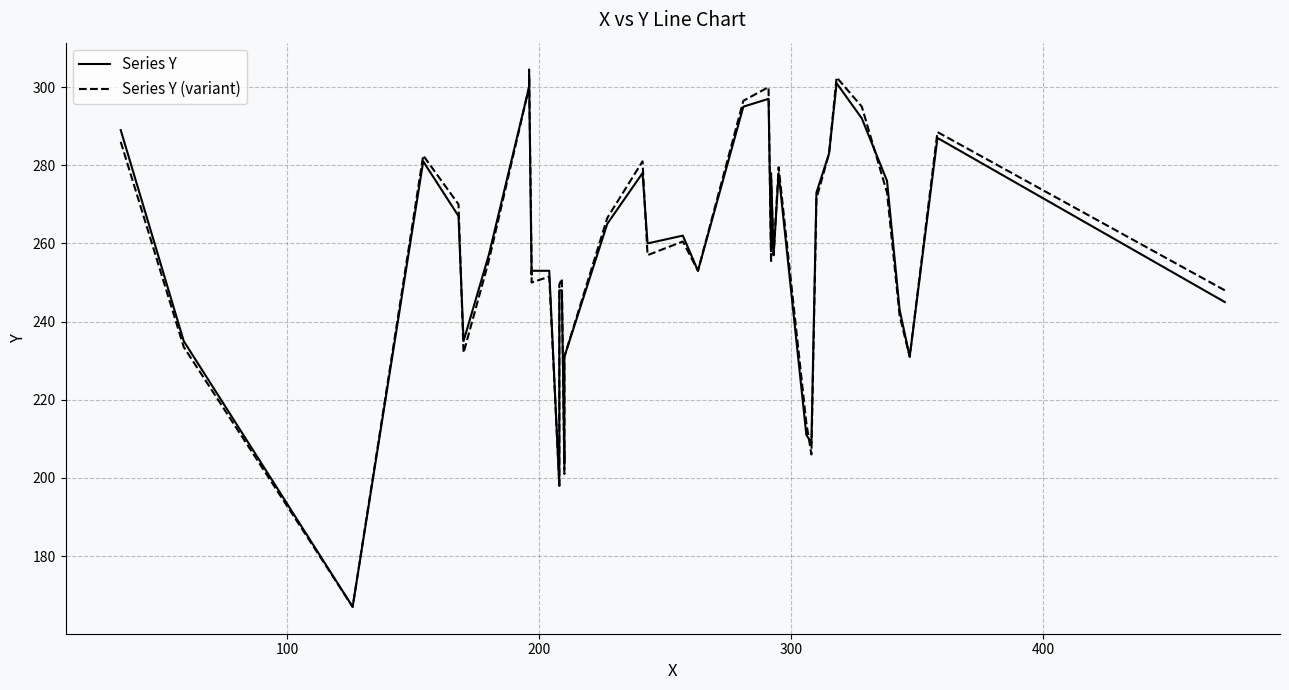

Between 33 and 38, which series saw the biggest shift?

Series Y